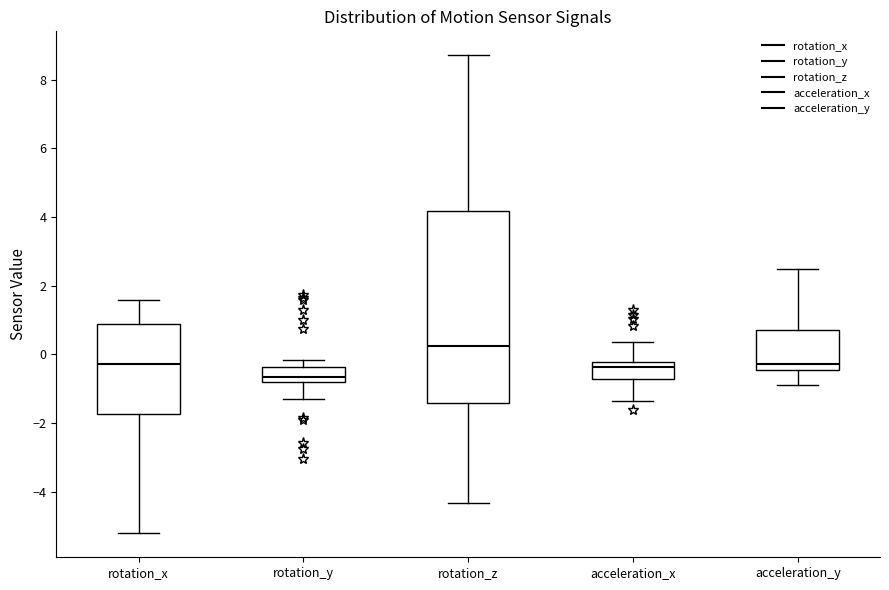

Comparing the boxes themselves (not the whiskers), which one is the tallest?

rotation_z